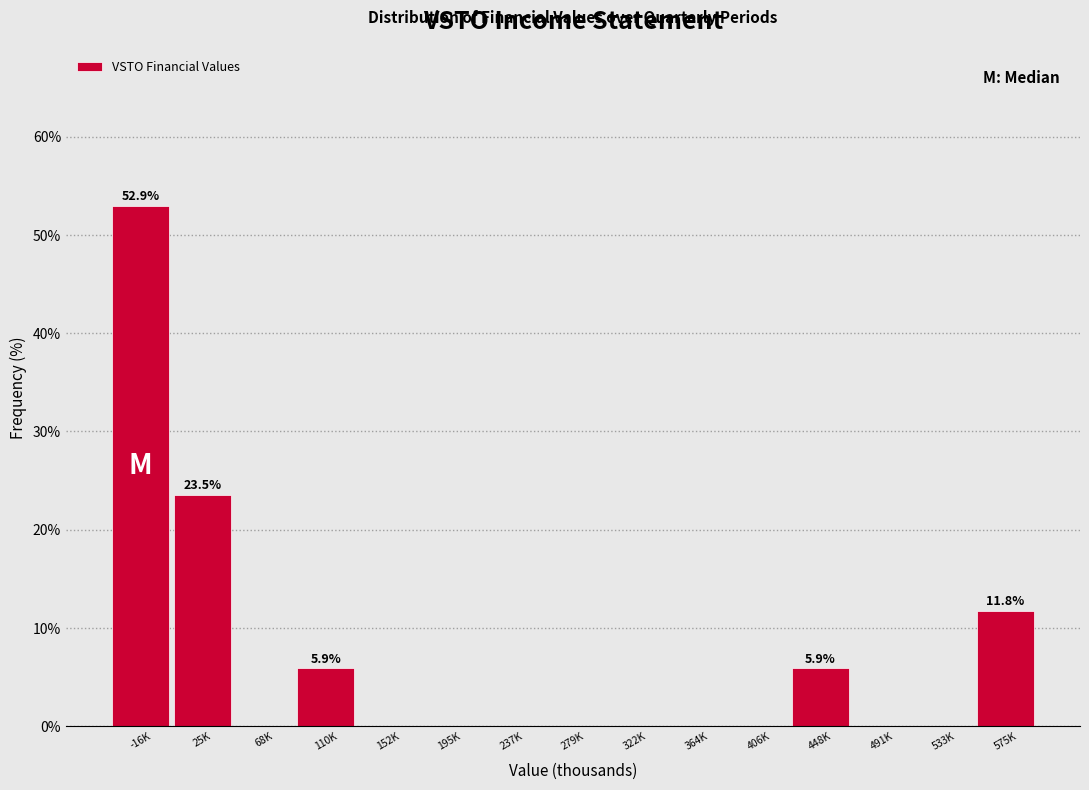

Reading left to right, transcribe all the data shown in this chart.

-16K=52.9	25K=23.5	68K=0.0	110K=5.9	152K=0.0	195K=0.0	237K=0.0	279K=0.0	322K=0.0	364K=0.0	406K=0.0	448K=5.9	491K=0.0	533K=0.0	575K=11.8